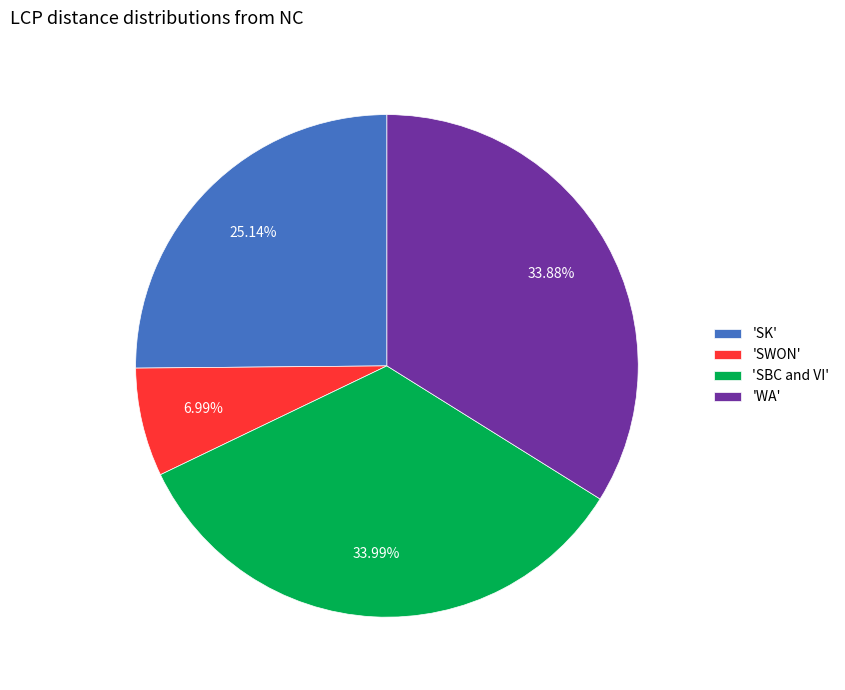

How many slices are in this pie chart?

4